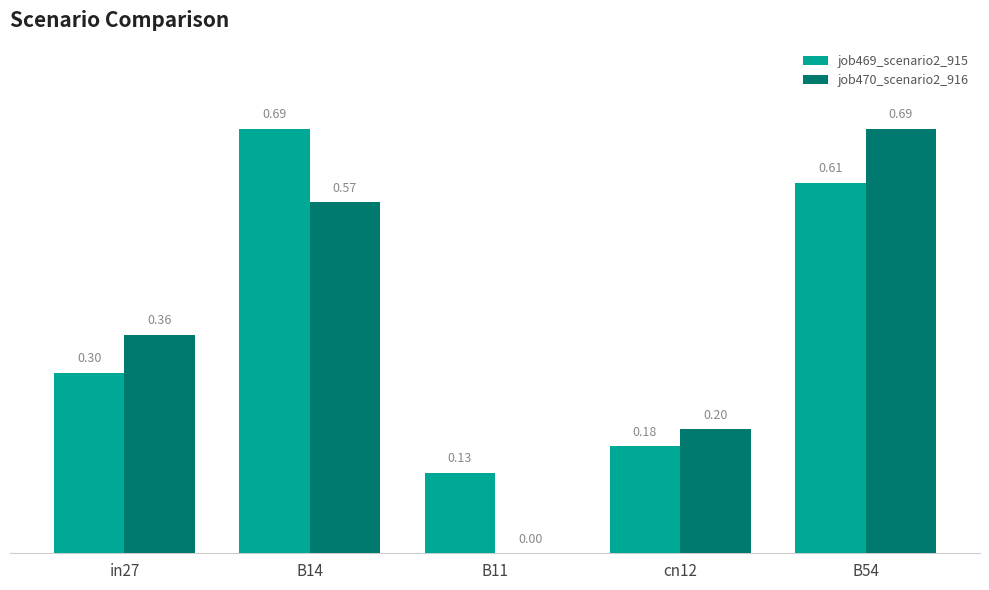

What is the sum of the job469_scenario2_915 values at B14 and B54?

1.3